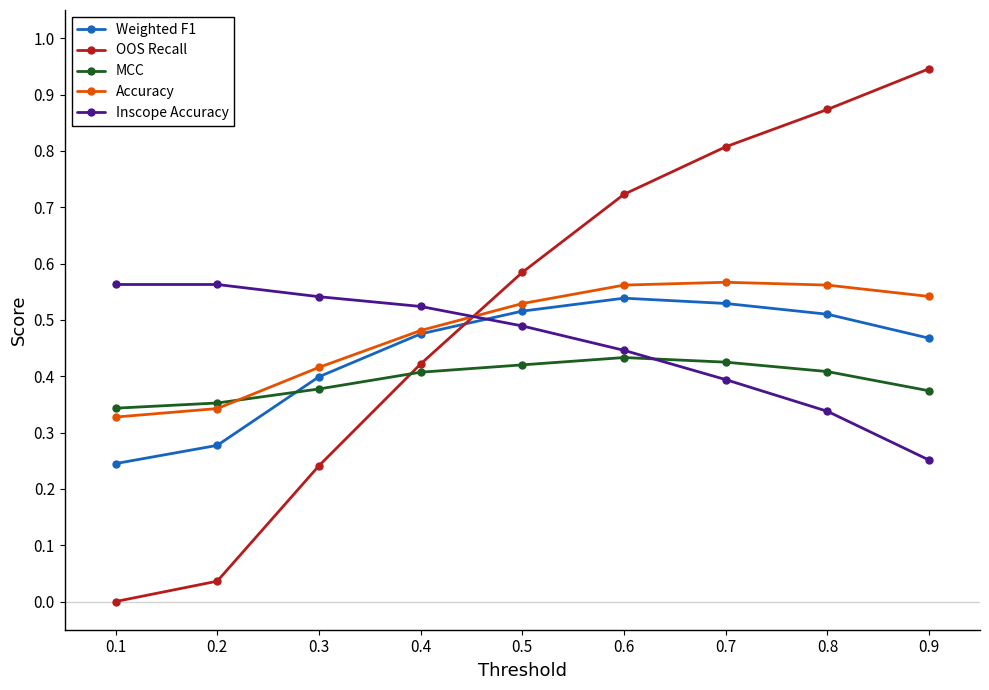

True or false: OOS Recall has more than 2 interior local peaks.

False